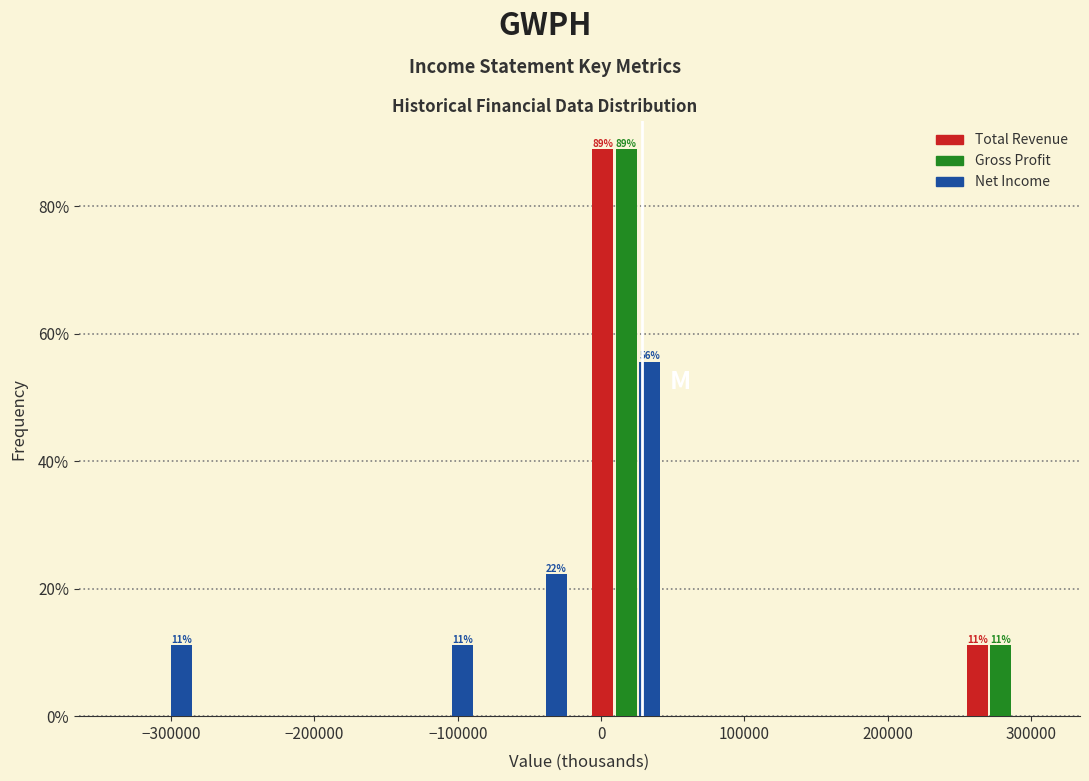

In the Gross Profit series, which range on the x-axis has the tallest bar?

-20000 to 50000